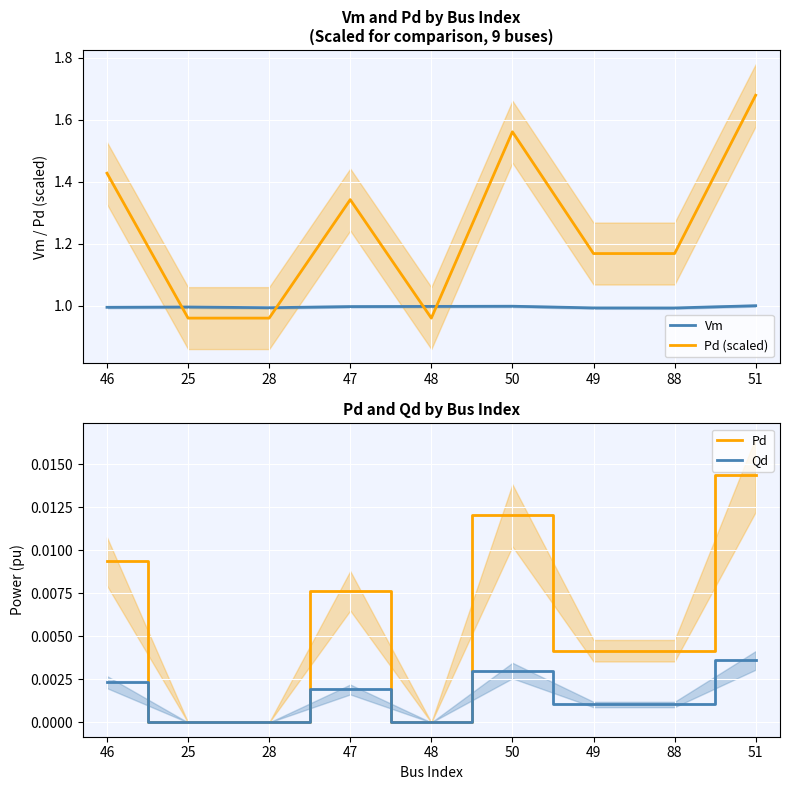

What are all the series names shown in the legend?

Vm, Pd (scaled), Pd, Qd